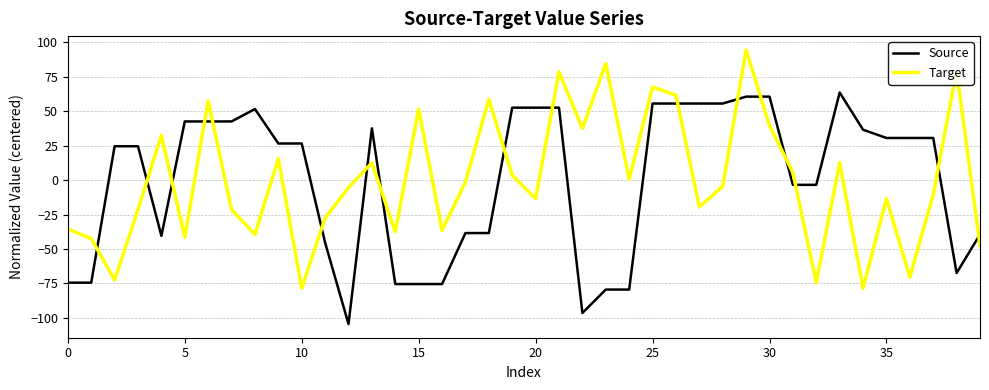

What is the greatest value displayed?

94.5